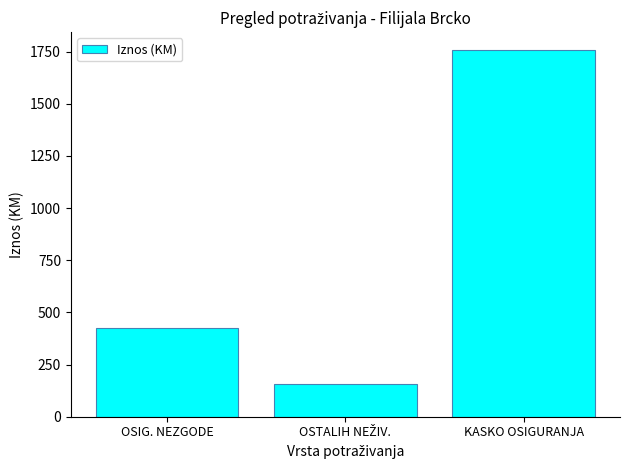

The value at KASKO OSIGURANJA is 1755.7. True or false?

True